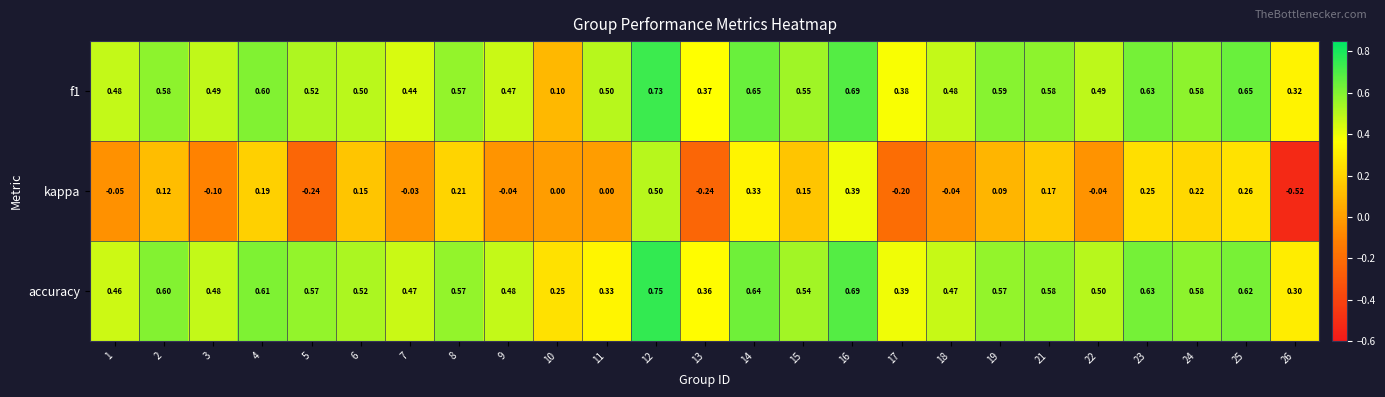

How many values in kappa are below zero?

10